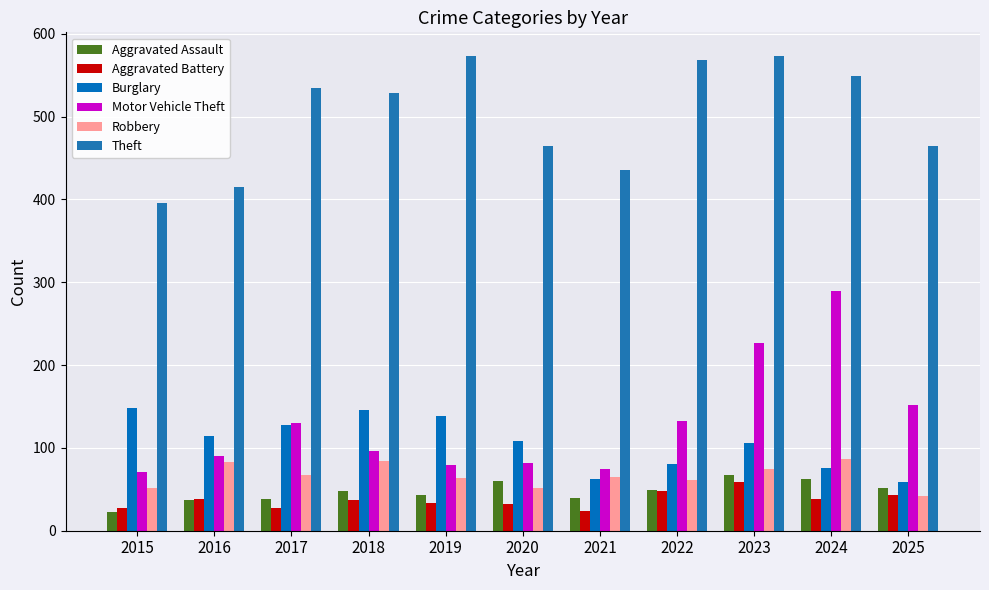

Where is Robbery nearest to the value 64?

2019